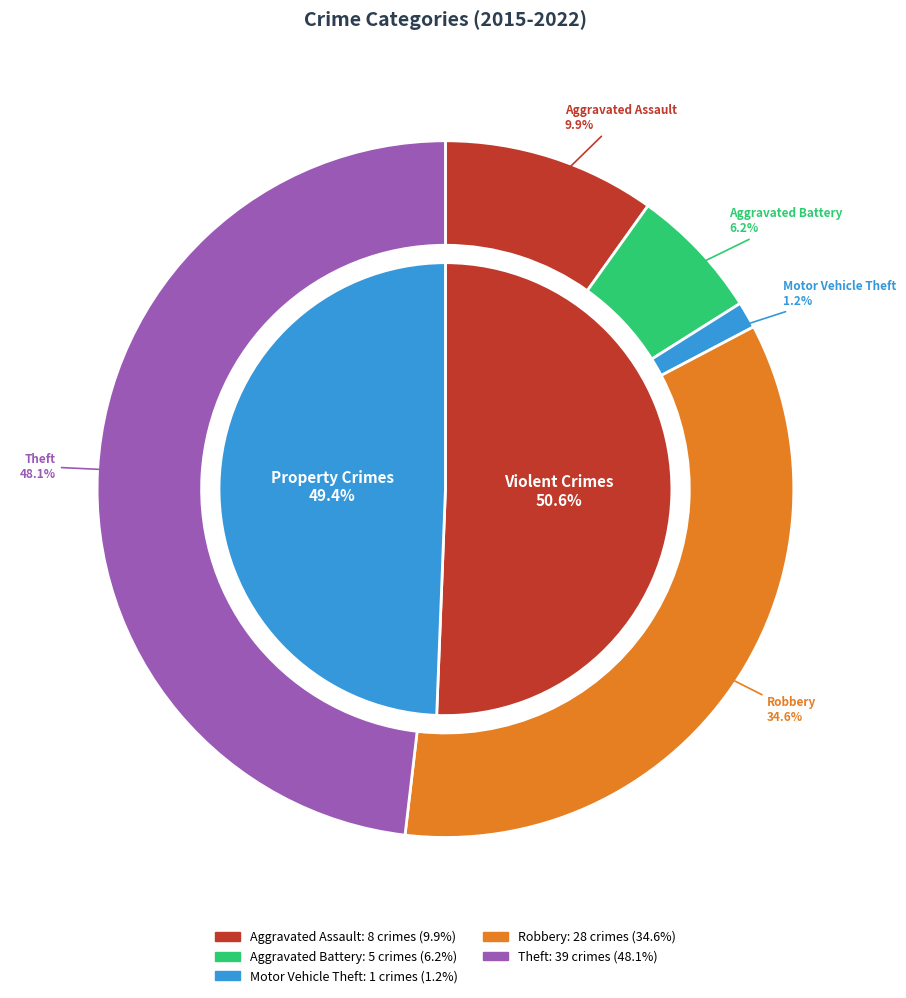

To the nearest percent, what is the difference between the Motor Vehicle Theft and Aggravated Assault slice percentages?

9%